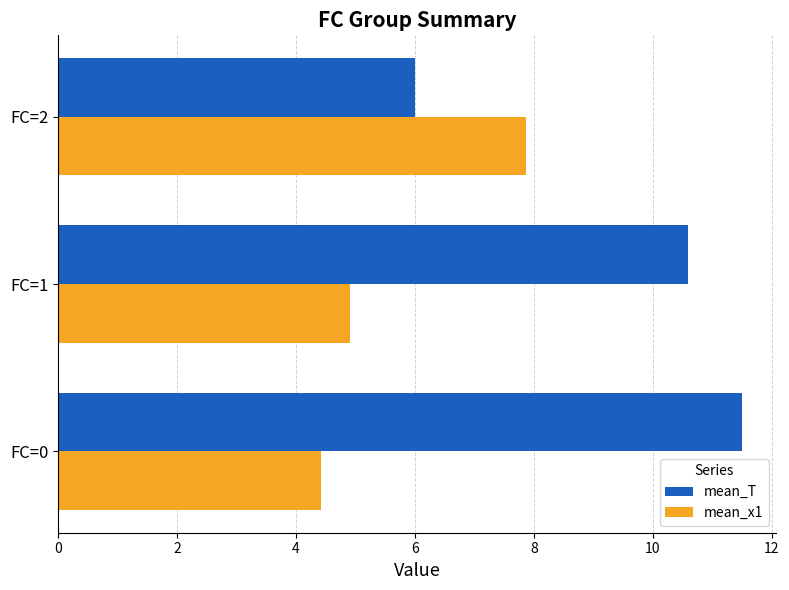

What is the difference between the second highest and minimum values in the mean_T series?

4.6